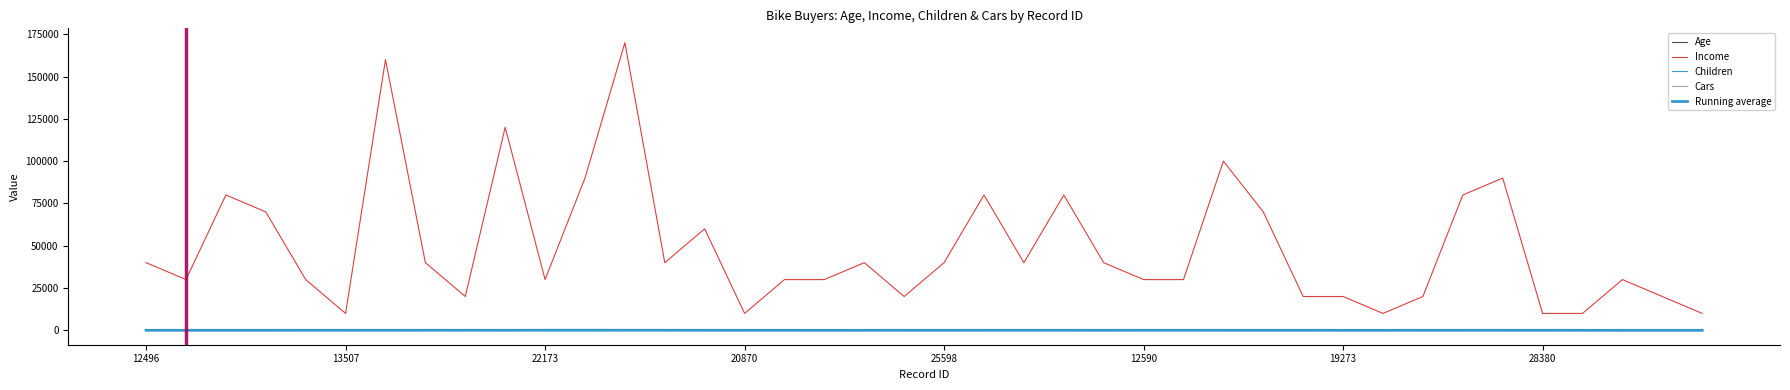

What is the difference between the second highest and minimum values in the Running average series?

51.8